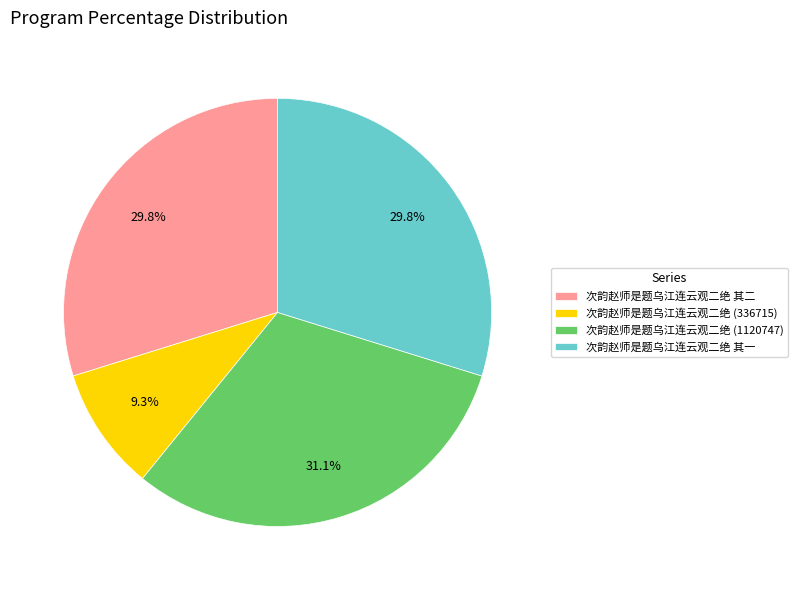

What percentage is NOT represented by 次韵赵师是题乌江连云观二绝 其二?

70.2%